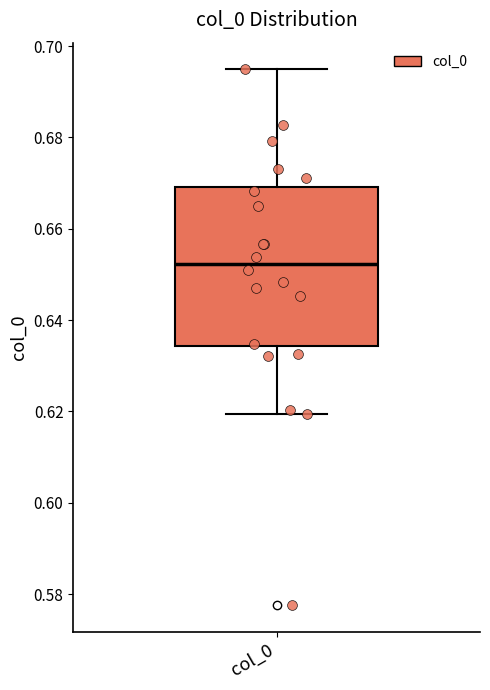

Read this box plot against the y-axis: the position of the median line, the range covered by the box, and the ends of both whiskers. The values are not printed on the chart, so give them approximately, as read against the axis.

median 0.652, box 0.634 to 0.670, whiskers 0.620 to 0.694